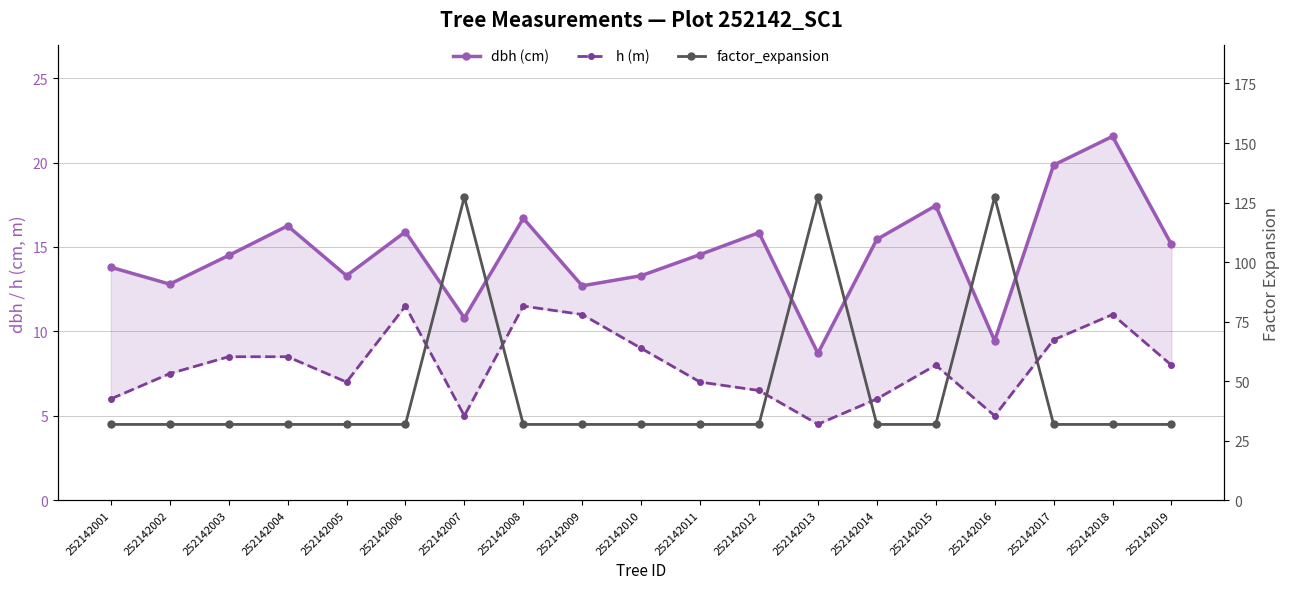

Which category has the lowest value across all series?

252142013